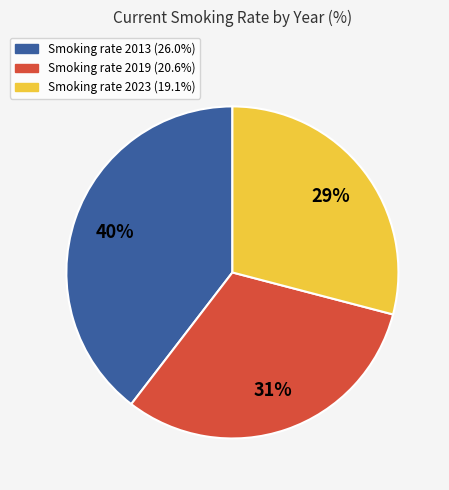

How many slices are in this pie chart?

3